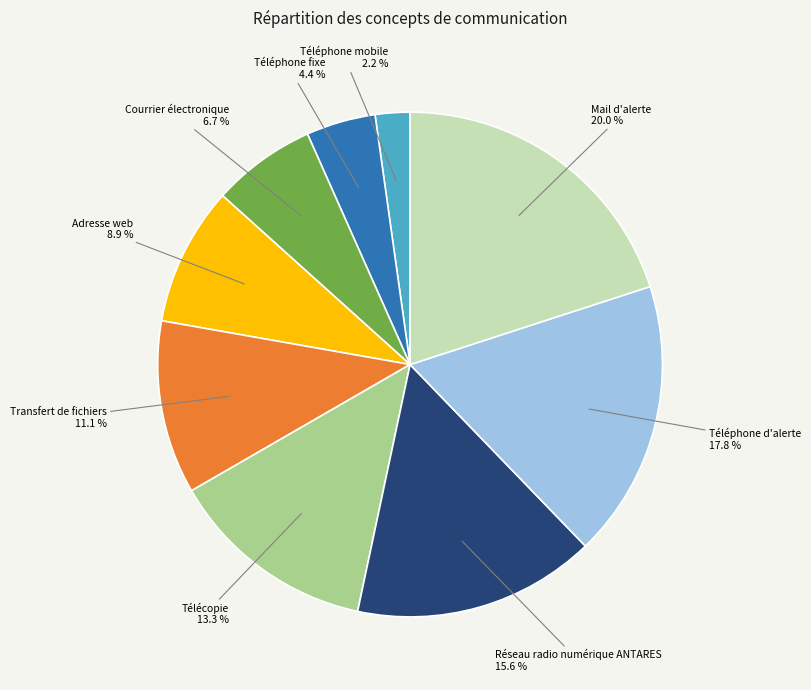

To the nearest percent, what is the difference between the Courrier électronique and Téléphone d'alerte slice percentages?

11%